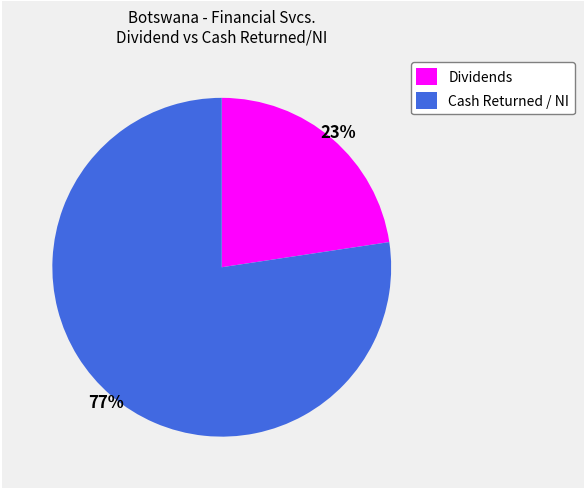

Which category has the smallest portion of the pie?

Dividends